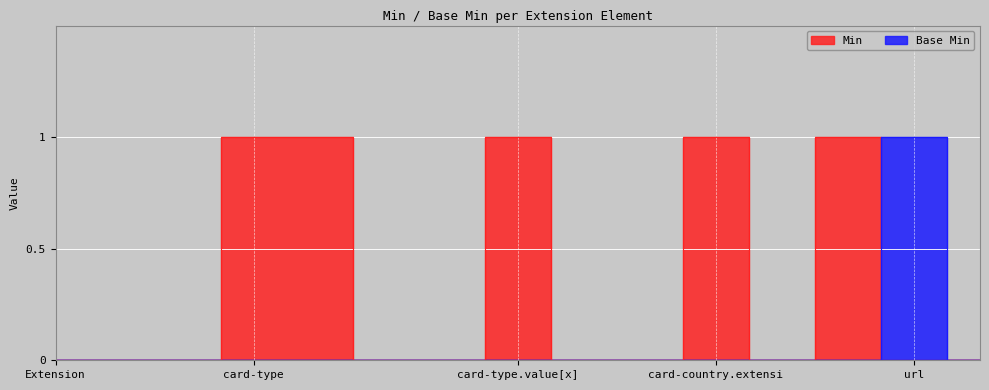

Rank the series by their maximum value, from lowest to highest.

Min, Base Min